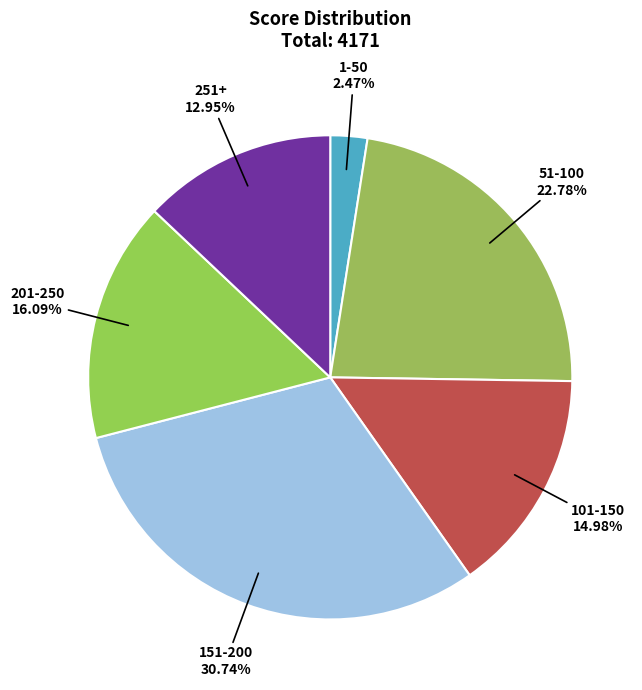

How many segments does this pie chart have?

6